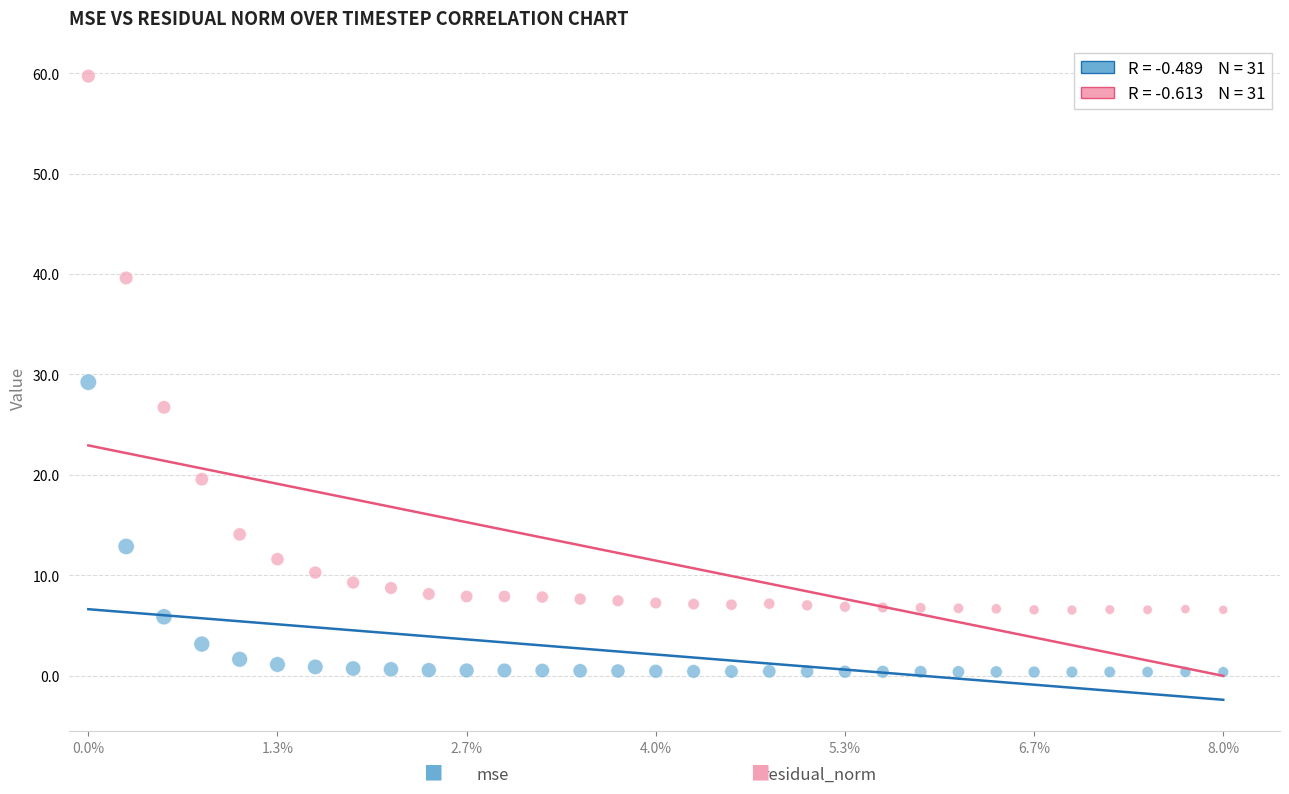

Across all data points, what is the range of X values (max minus min)?

300.0